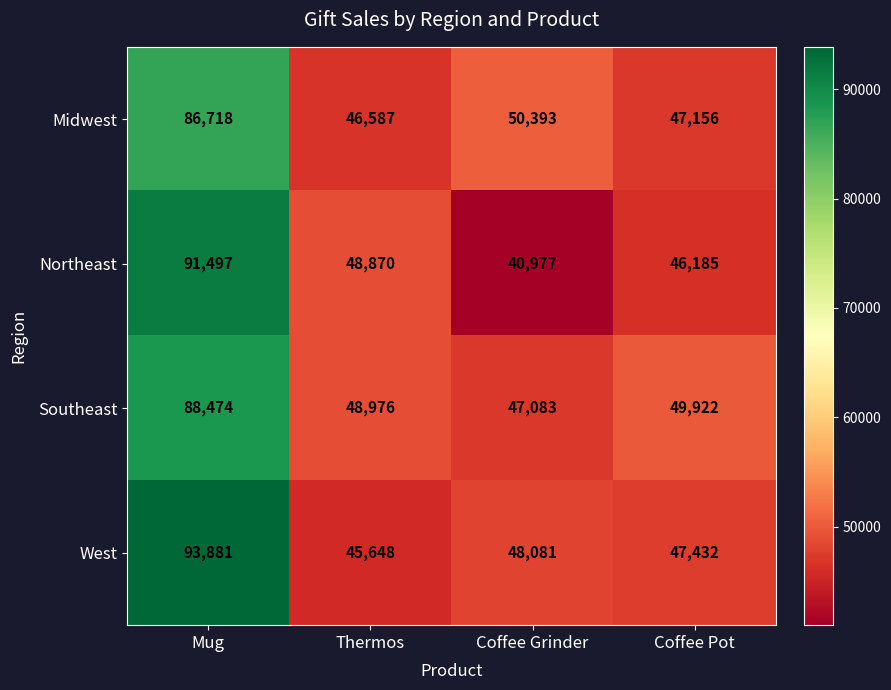

True or false: Northeast has a value of 62212 at Mug.

False